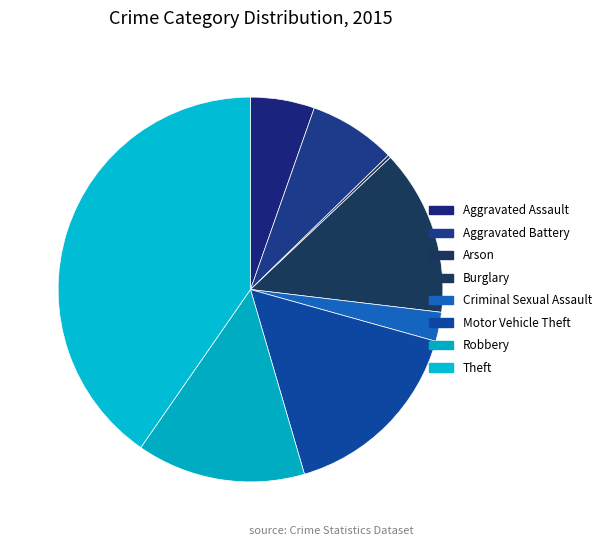

What is the largest slice in the pie chart?

Theft